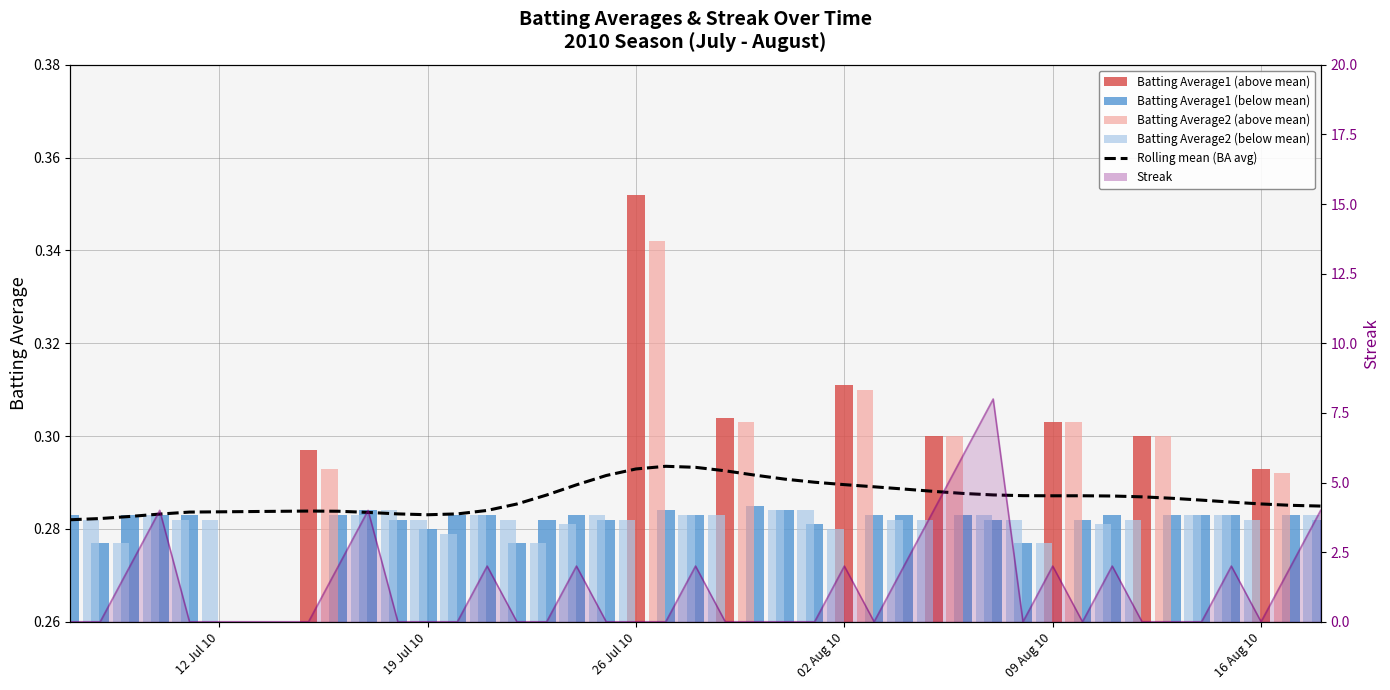

Reading left to right, transcribe all the data shown in this chart.

Rolling mean (BA avg): 0.3	0.3	0.3	0.3	0.3	0.3	0.3	0.3	0.3	0.3	0.3	0.3	0.3	0.3	0.3	0.3	0.3	0.3	0.3	0.3	0.3	0.3	0.3	0.3	0.3	0.3	0.3	0.3	0.3	0.3	0.3	0.3	0.3	0.3	0.3	0.3	0.3	0.3	0.3	0.3
Streak line: 0.0	0.0	2.0	4.0	0.0	0.0	2.0	4.0	0.0	0.0	0.0	2.0	0.0	0.0	2.0	0.0	0.0	0.0	2.0	0.0	0.0	0.0	0.0	2.0	0.0	2.0	4.0	6.0	8.0	0.0	2.0	0.0	2.0	0.0	0.0	0.0	2.0	0.0	2.0	4.0